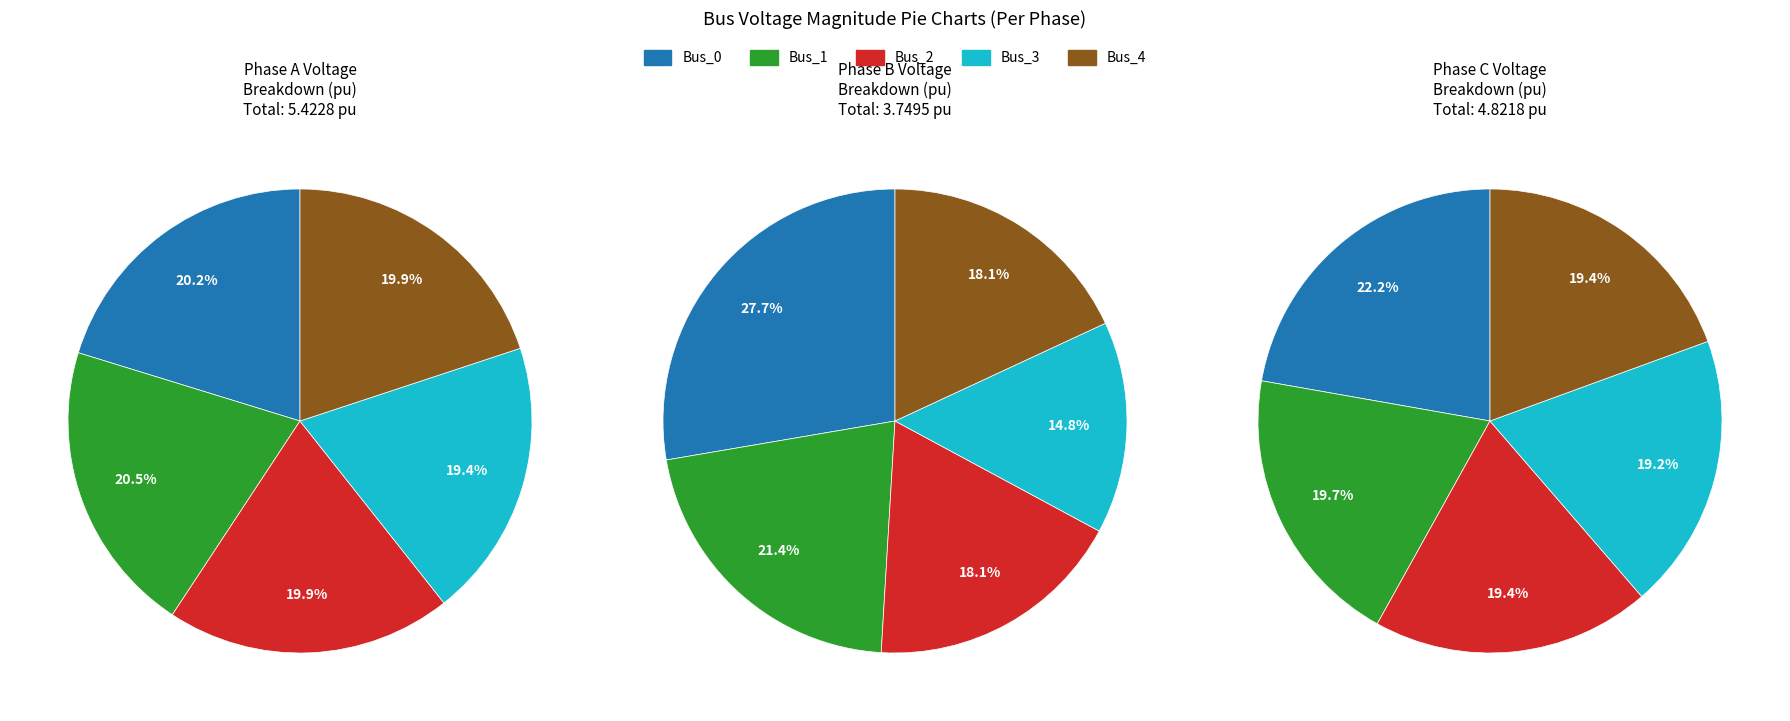

Rank the categories by pf_vm_c_pu value from highest to lowest.

Bus_0, Bus_1, Bus_4, Bus_2, Bus_3